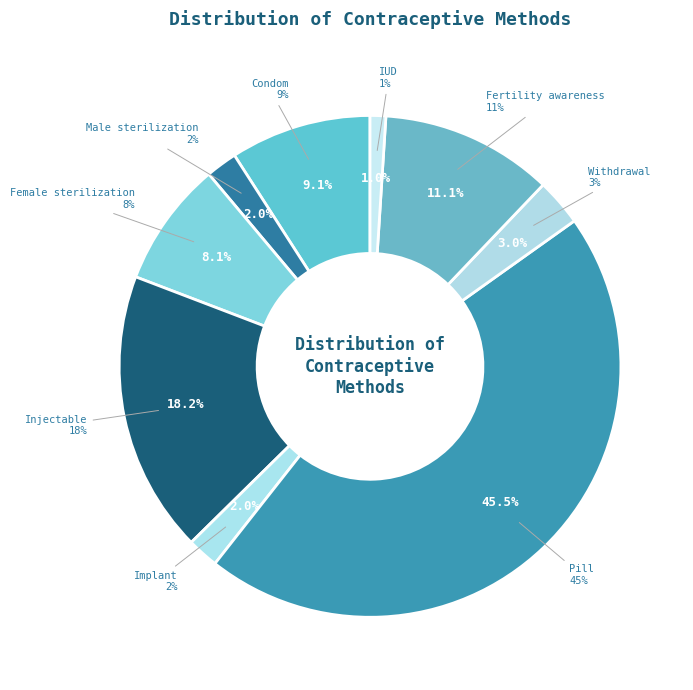

Is it true that Pill is 36% of the pie?

False